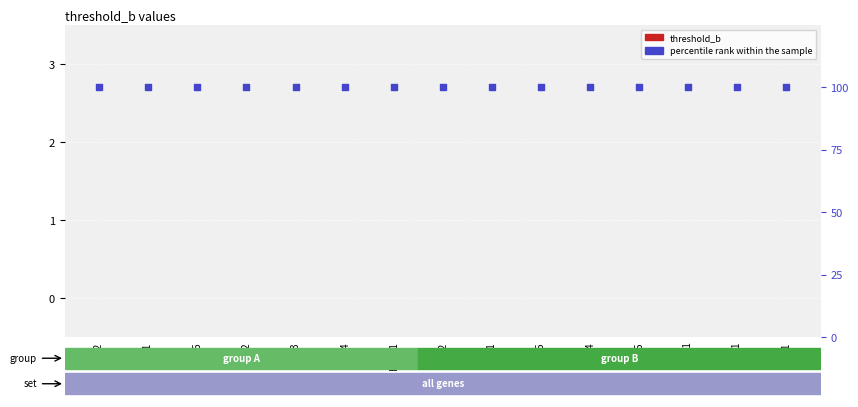

Which series reaches the minimum Y coordinate?

threshold_b